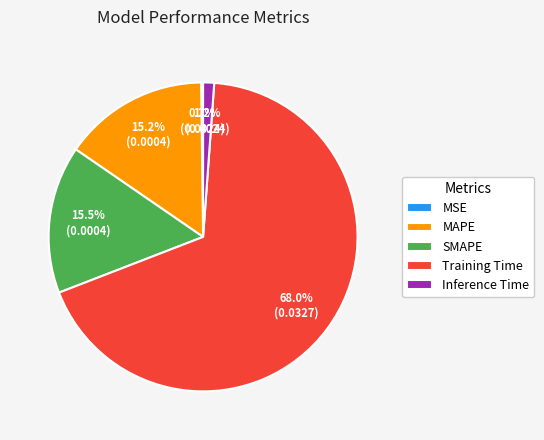

Is there a majority slice in this chart?

Yes